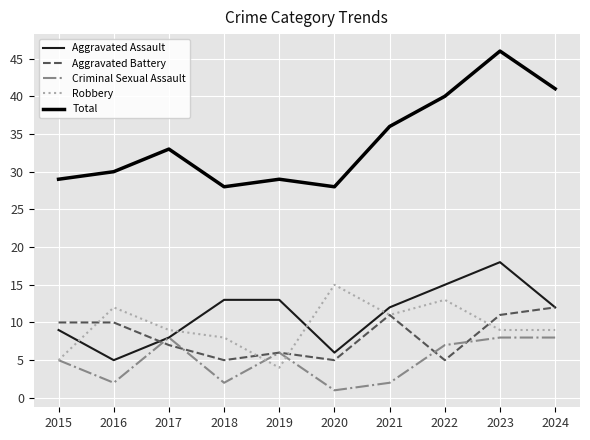

The value of Robbery at 2024 is 9. True or false?

True